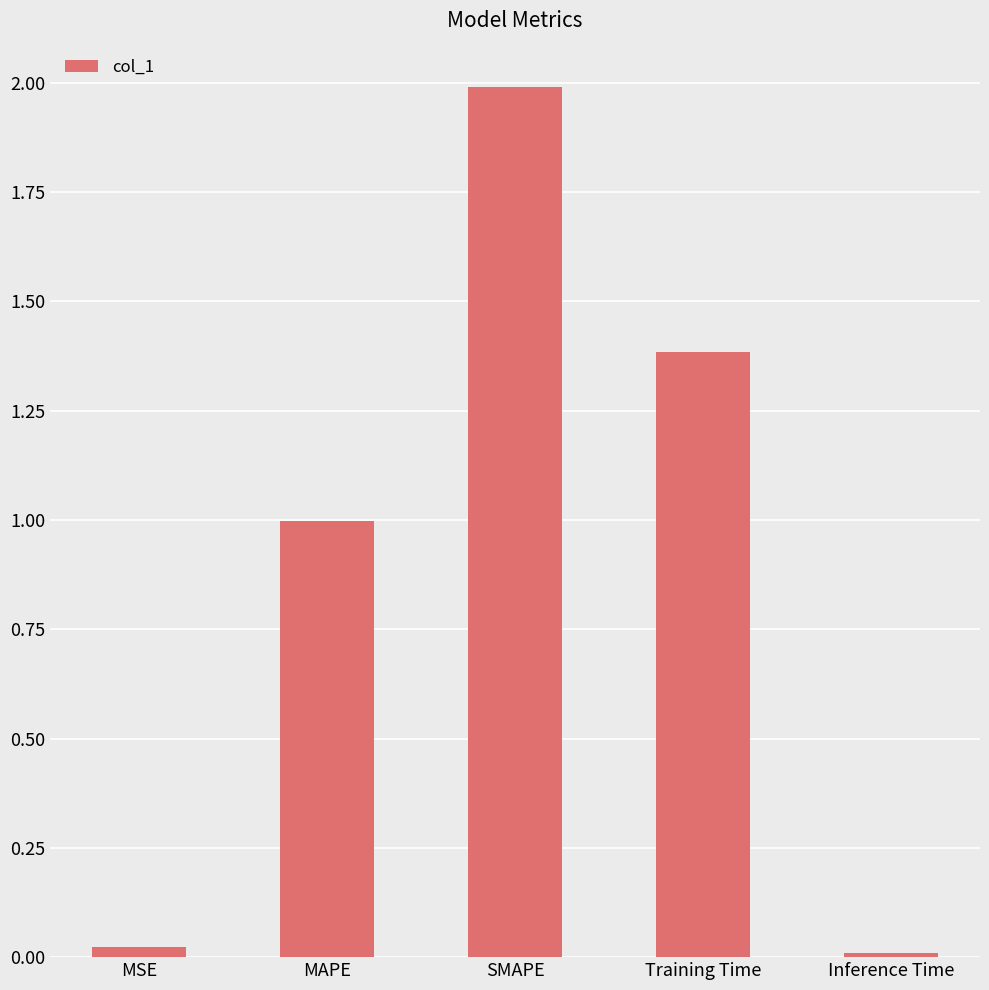

What position from the right is SMAPE?

3